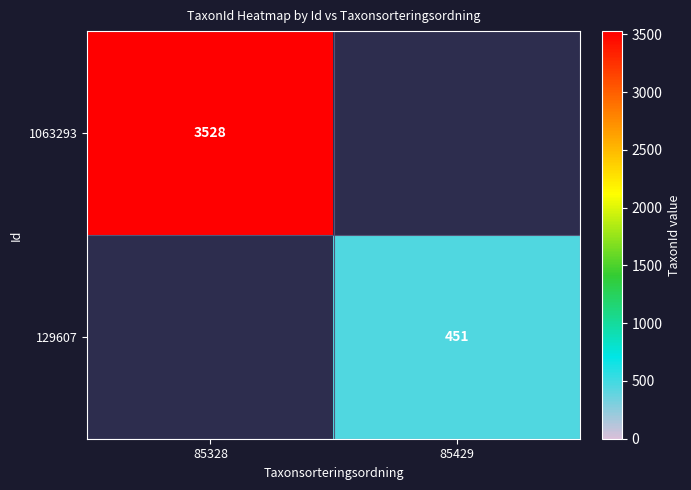

Is it true that 1063293 equals 3528 at 85328?

True